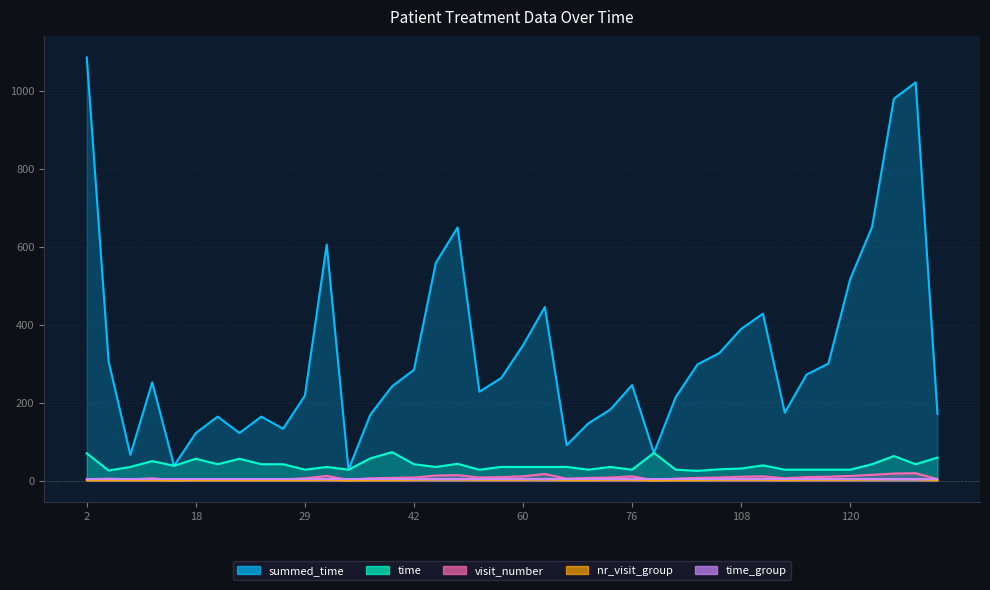

True or false: time and visit_number intersect in this chart.

False